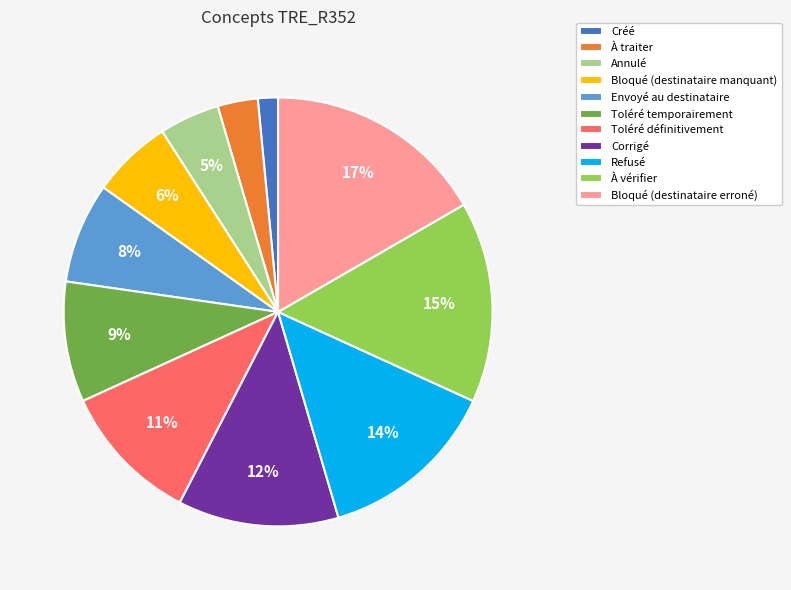

To the nearest percent, what is the difference between the largest and smallest slice percentages?

15%